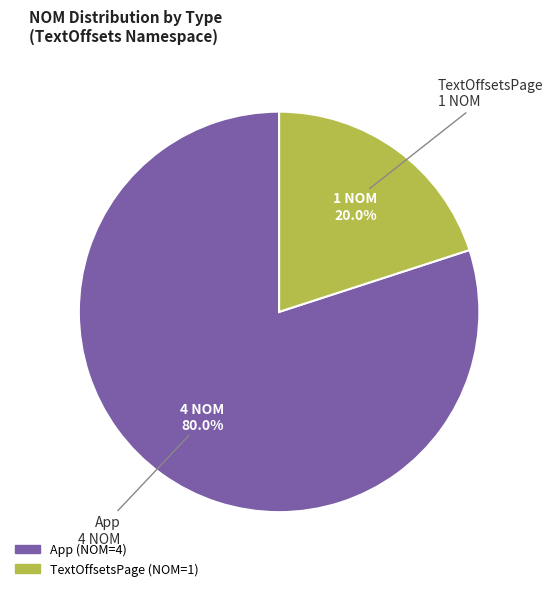

What is the smallest slice in the pie chart?

TextOffsetsPage